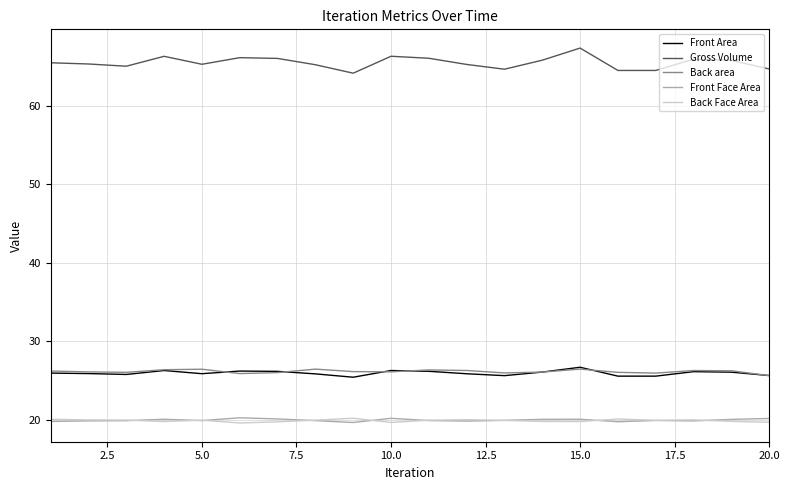

True or false: Front Face Area and Gross Volume cross at least once.

False